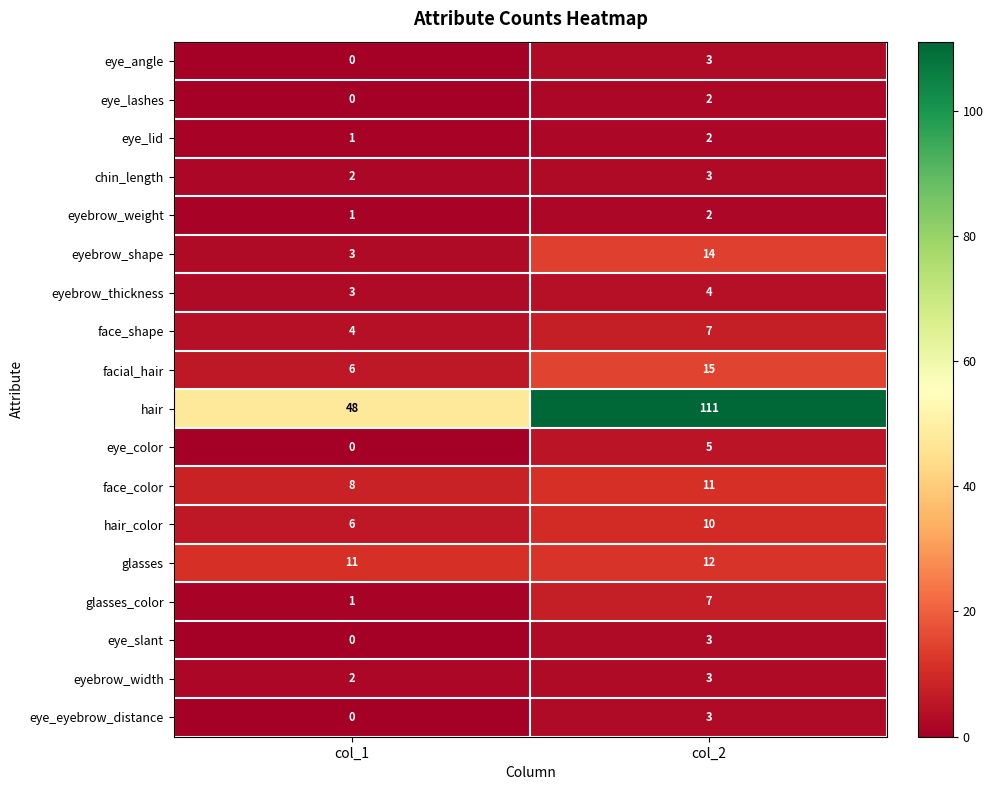

At how many categories does at least one series exceed 65?

1